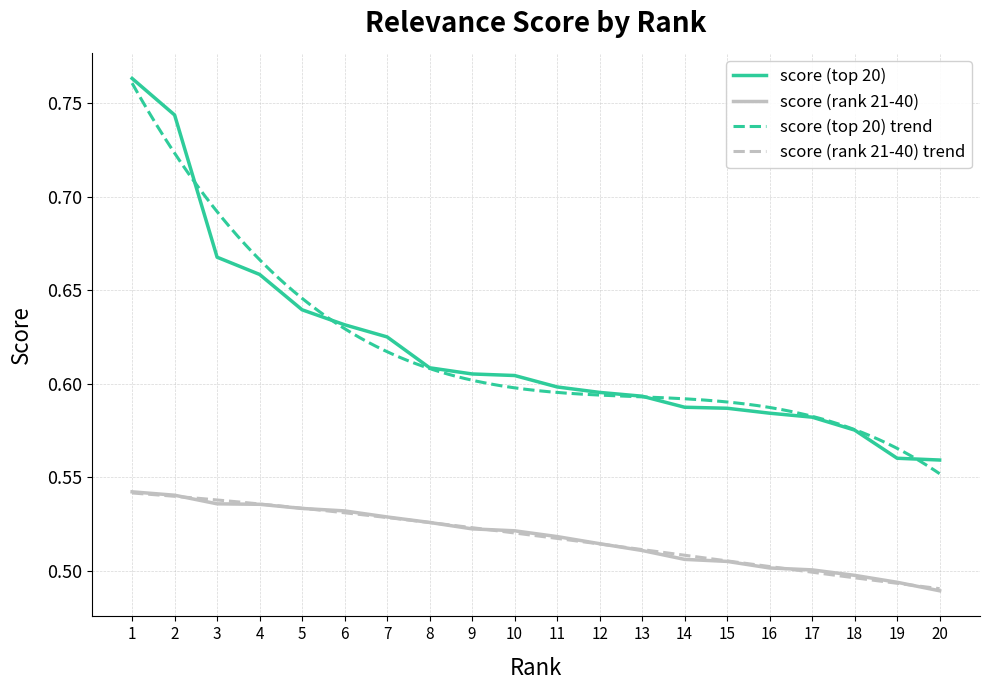

True or false: score (top 20) and score (rank 21-40) cross at least once.

False